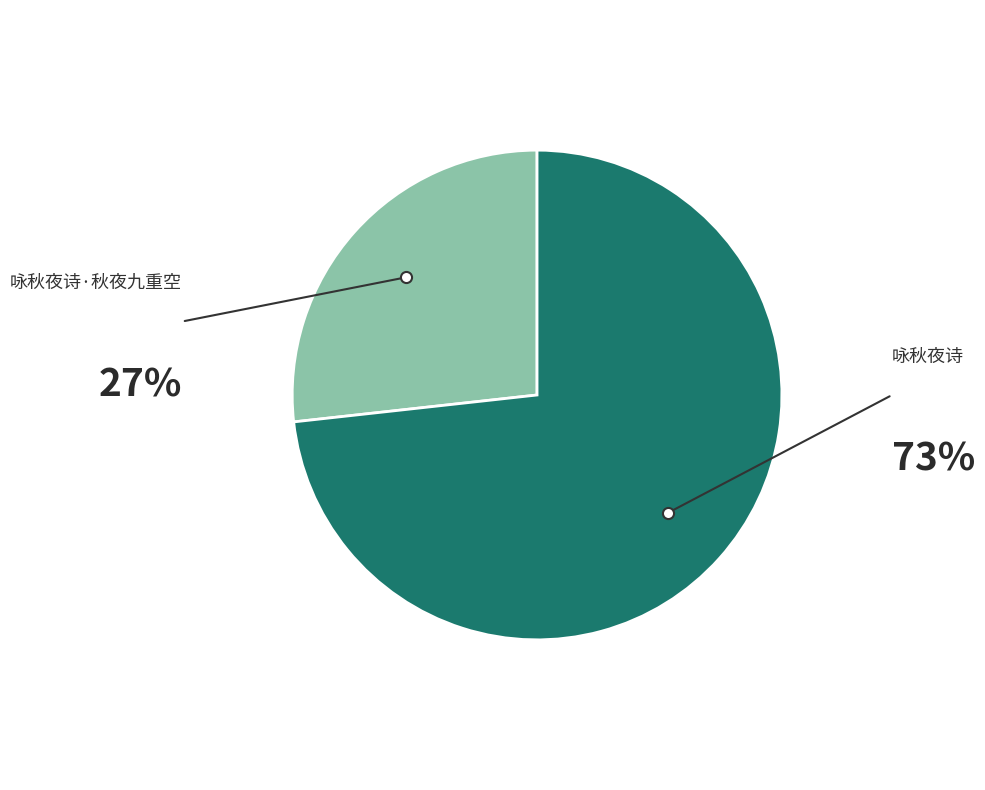

Rank the categories by value from lowest to highest.

咏秋夜诗·秋夜九重空, 咏秋夜诗